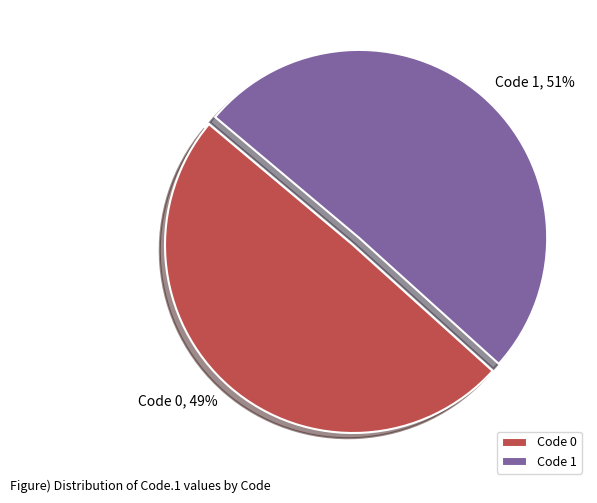

Do Code 0 and Code 1 together represent more than half of the pie?

Yes